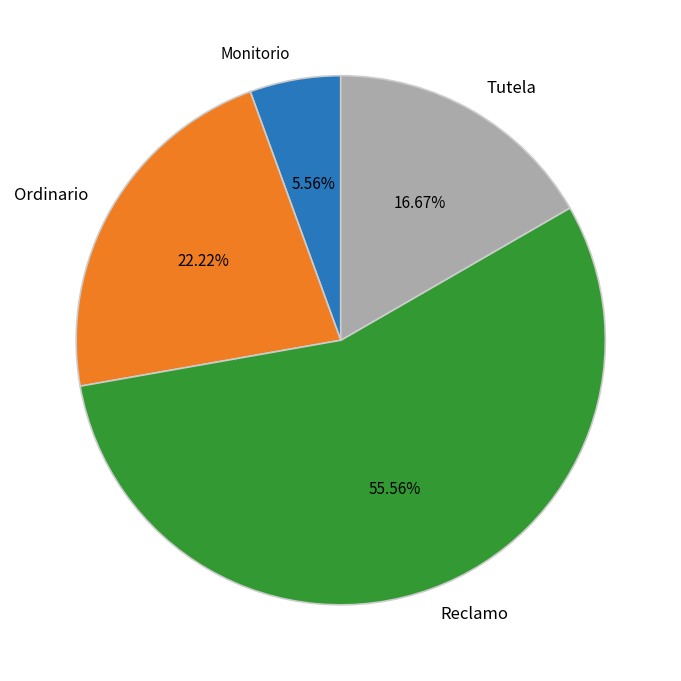

Which category has the smallest portion of the pie?

Monitorio